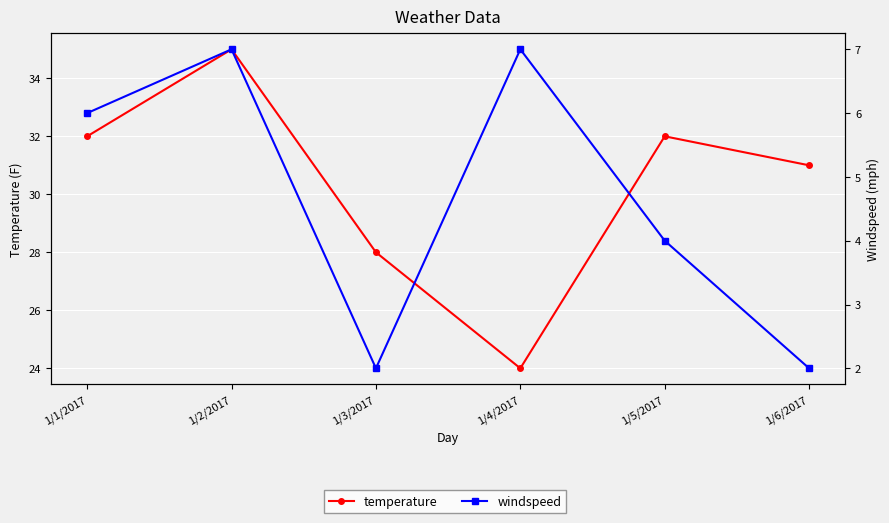

What is the difference between the temperature values at 1/2/2017 and 1/5/2017?

3